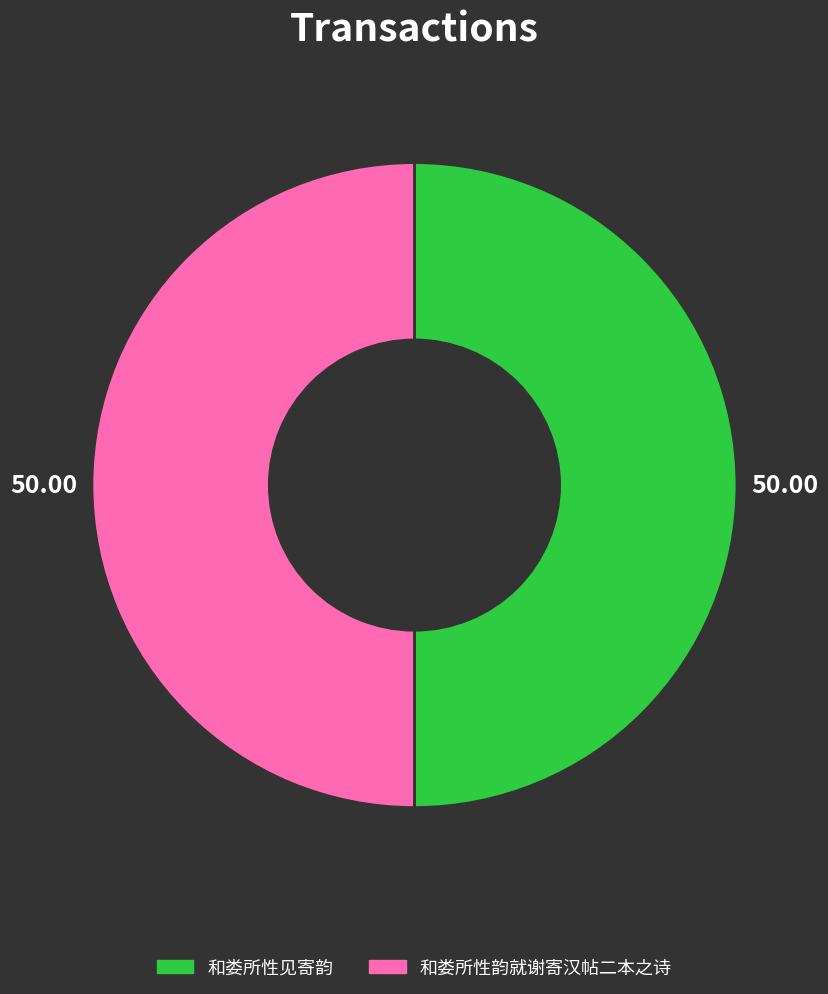

What is the ratio of the value at 和娄所性见寄韵 to the value at 和娄所性韵就谢寄汉帖二本之诗?

1.0